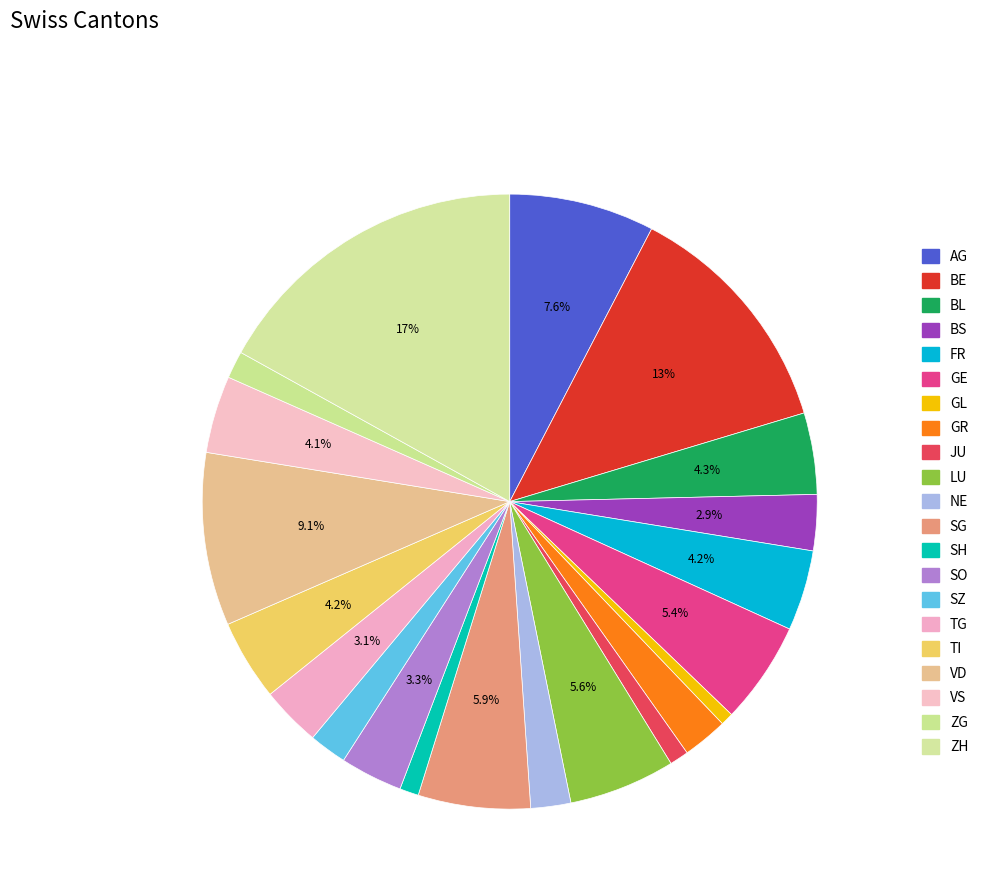

Is there any slice that represents more than half of the pie?

No